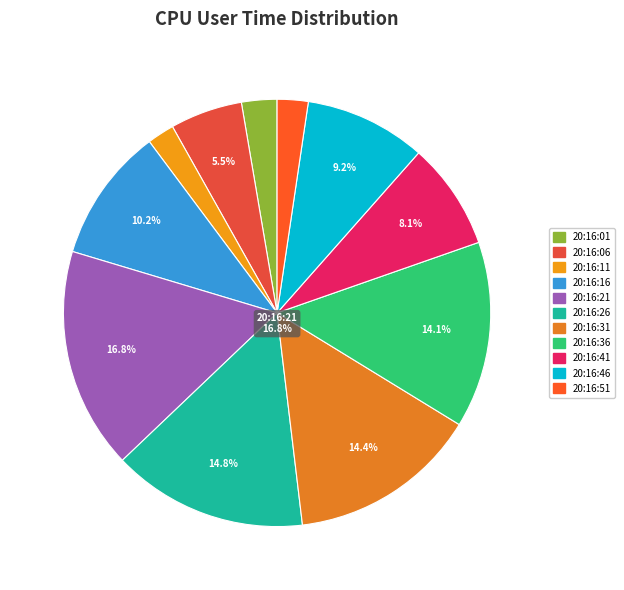

To the nearest percent, what is the average slice percentage?

9%